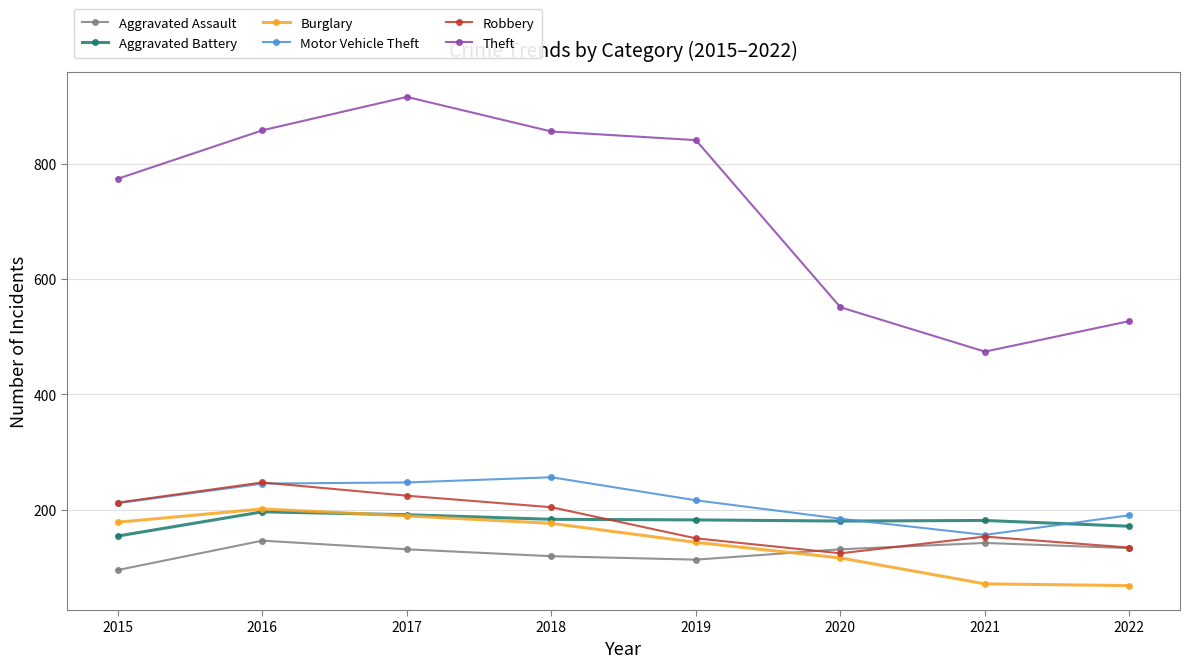

Which series has the widest spread of values?

Theft